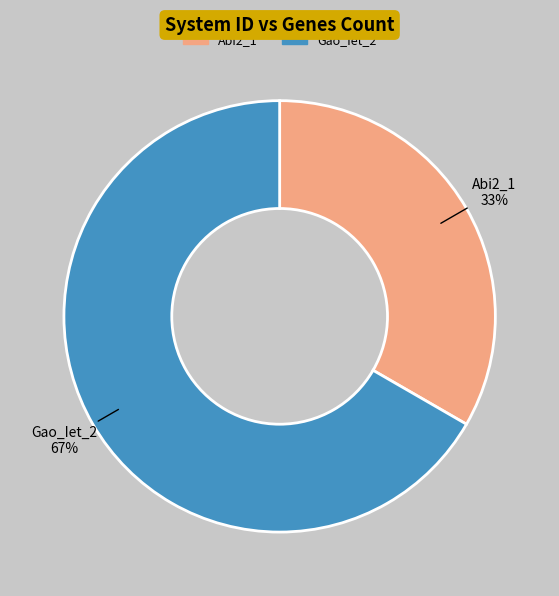

To the nearest percent, what is the average slice percentage?

50%